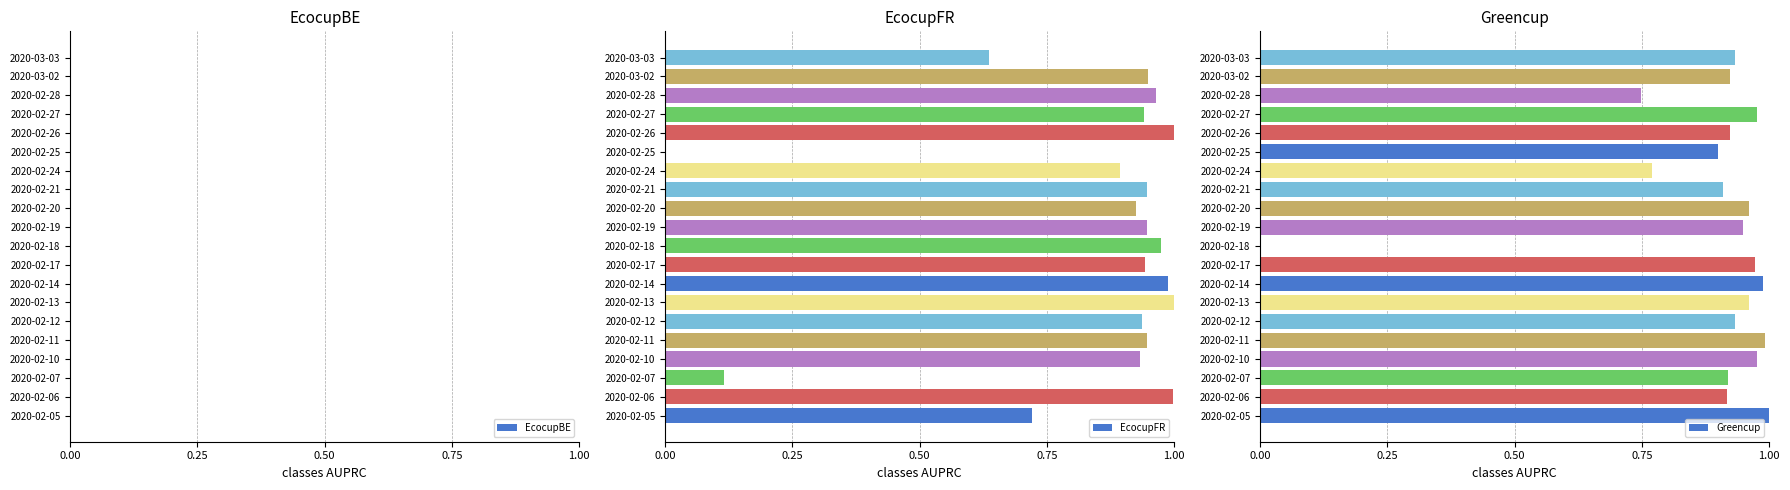

True or false: EcocupFR has a value of 0.2 at 2020-03-03.

False